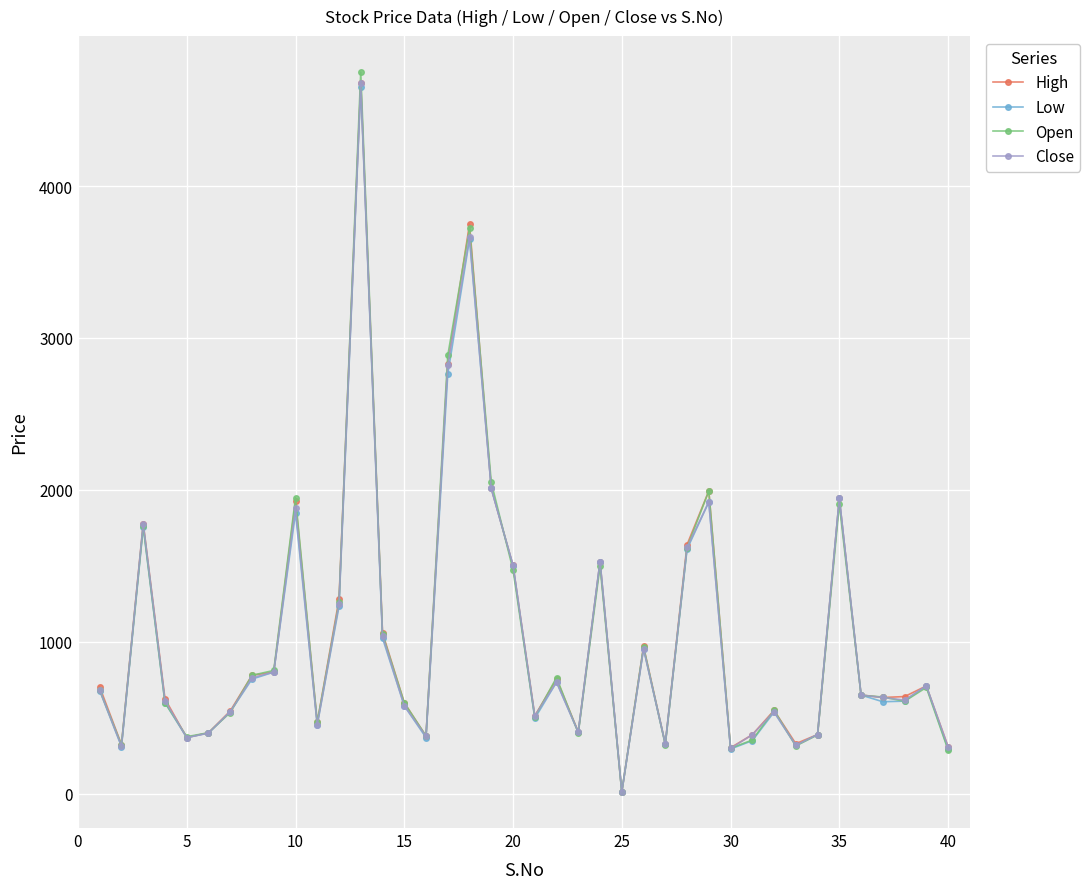

What is the value of the Low point at the 30th from the left?

295.0